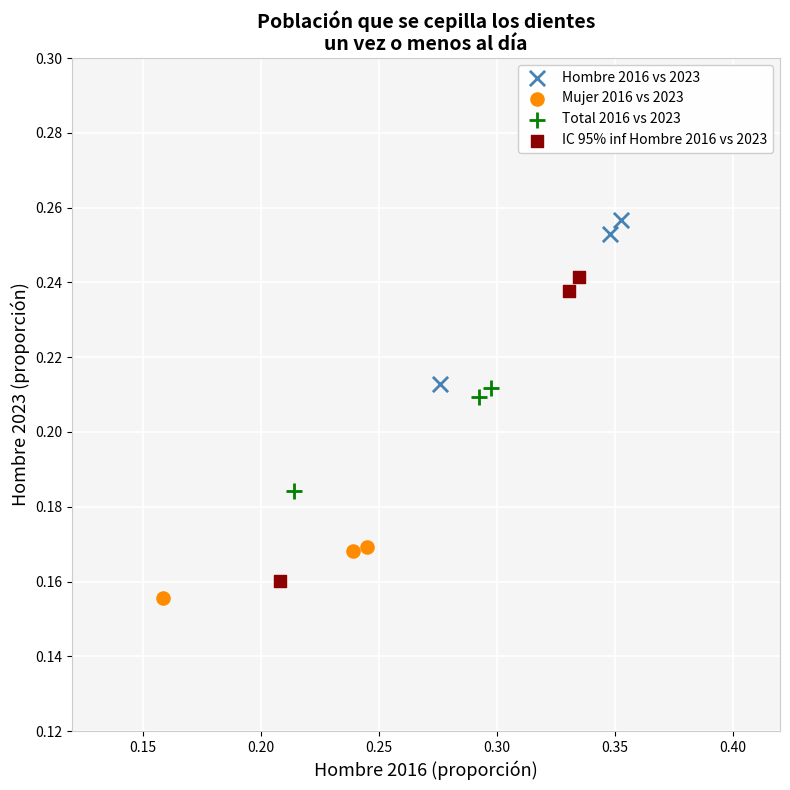

Which series contains the highest Y value?

Hombre 2016 vs 2023